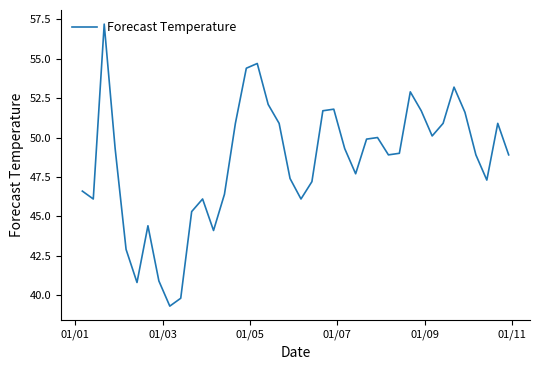

How many values are below 49?

20